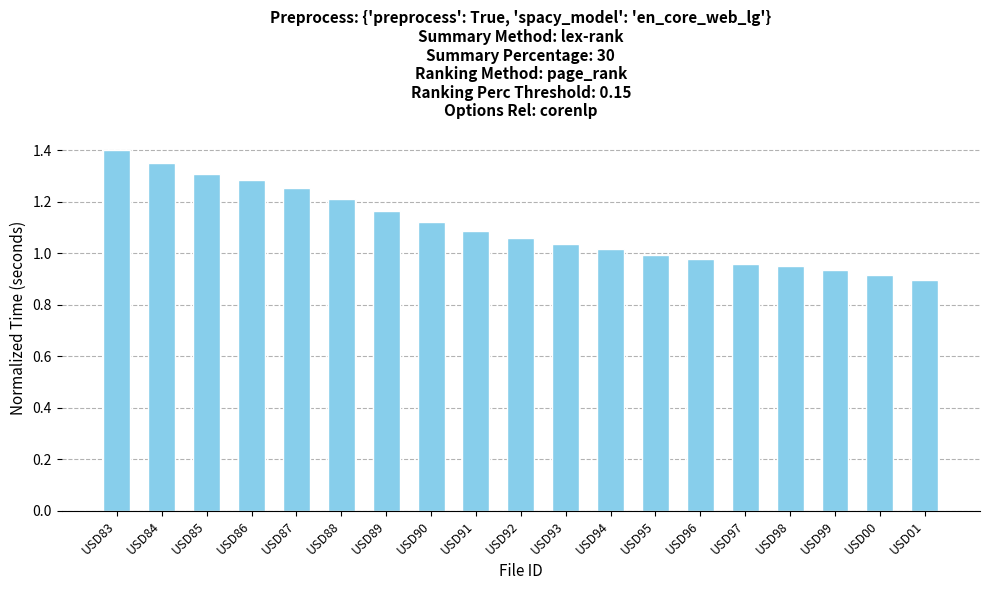

What is the difference between the maximum and minimum values?

0.5